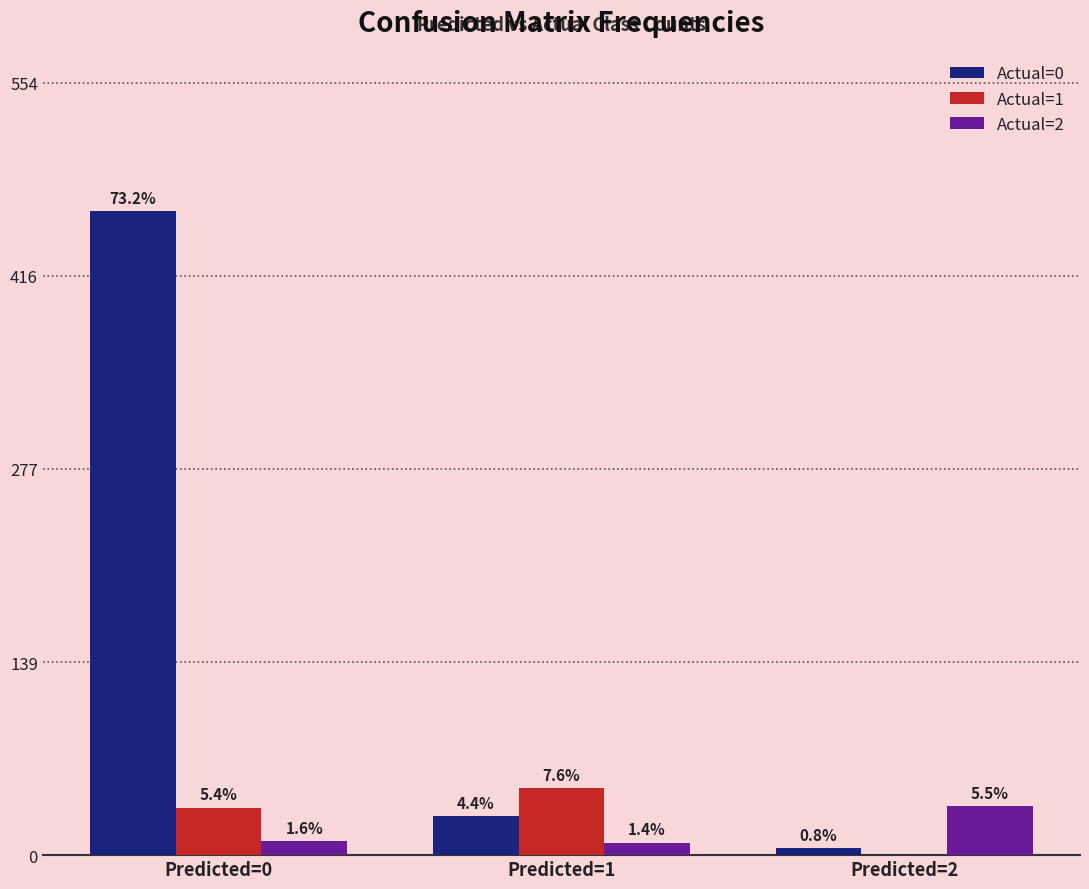

Rank the categories by Actual=2 value from lowest to highest.

Predicted=1, Predicted=0, Predicted=2